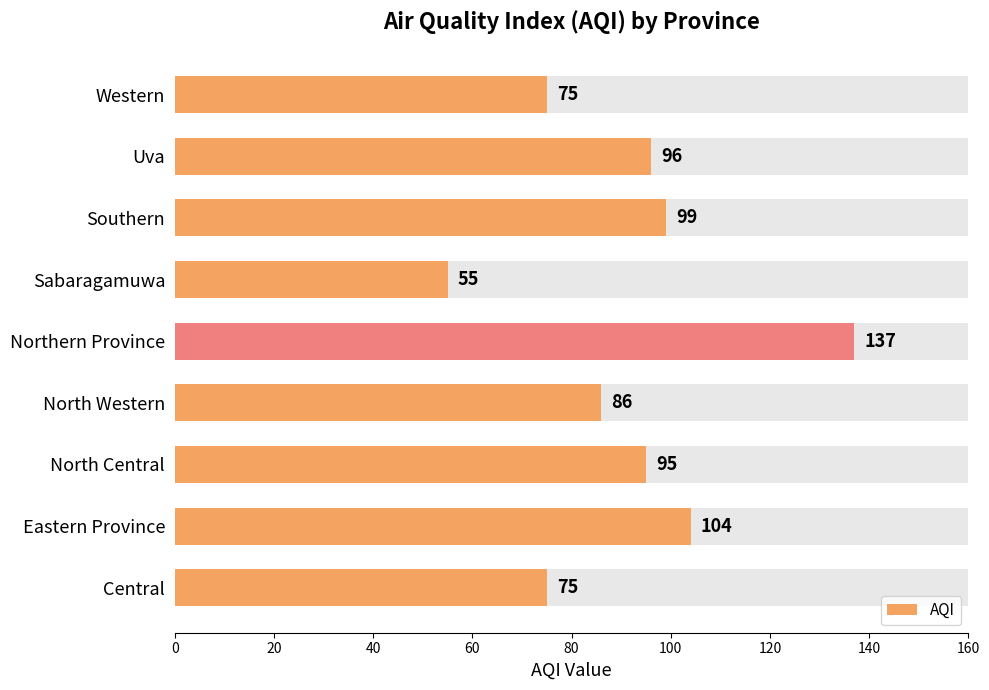

What is the value of the 8th bar from the left?

96